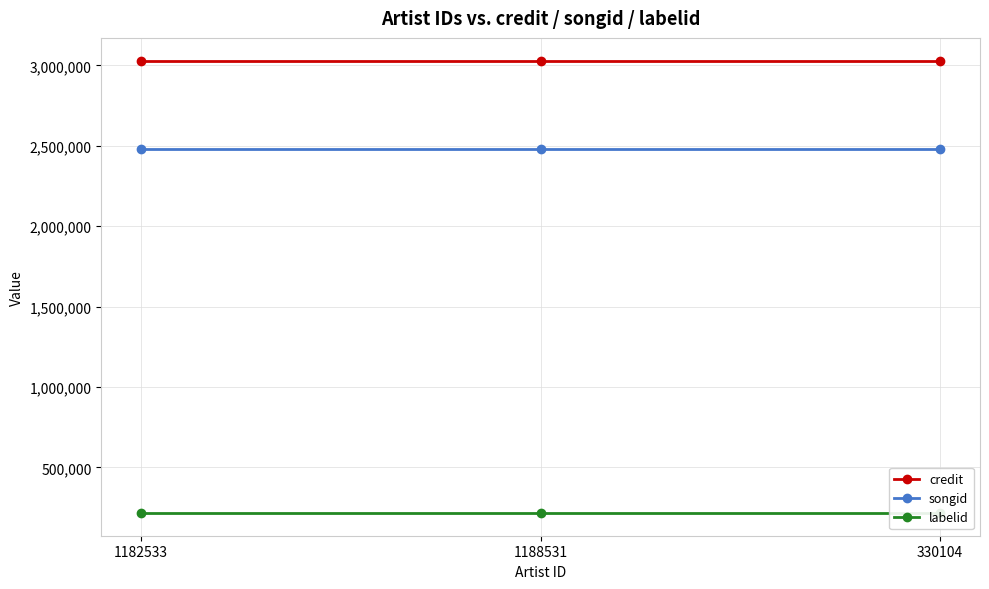

Rank the series at 330104 from lowest to highest value.

labelid, songid, credit